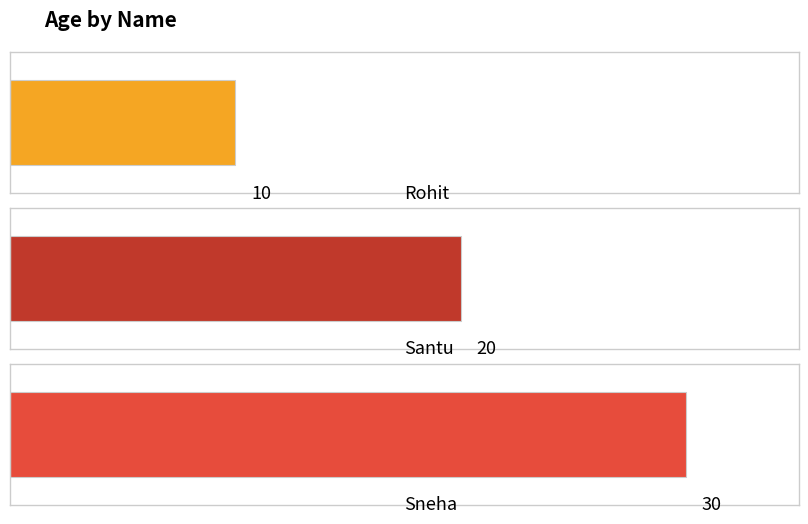

How many categories are shown in the chart?

3